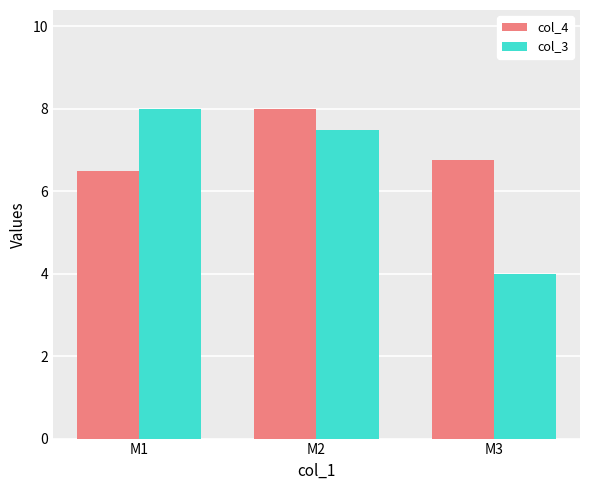

Rank the series at M1 from lowest to highest value.

col_4, col_3